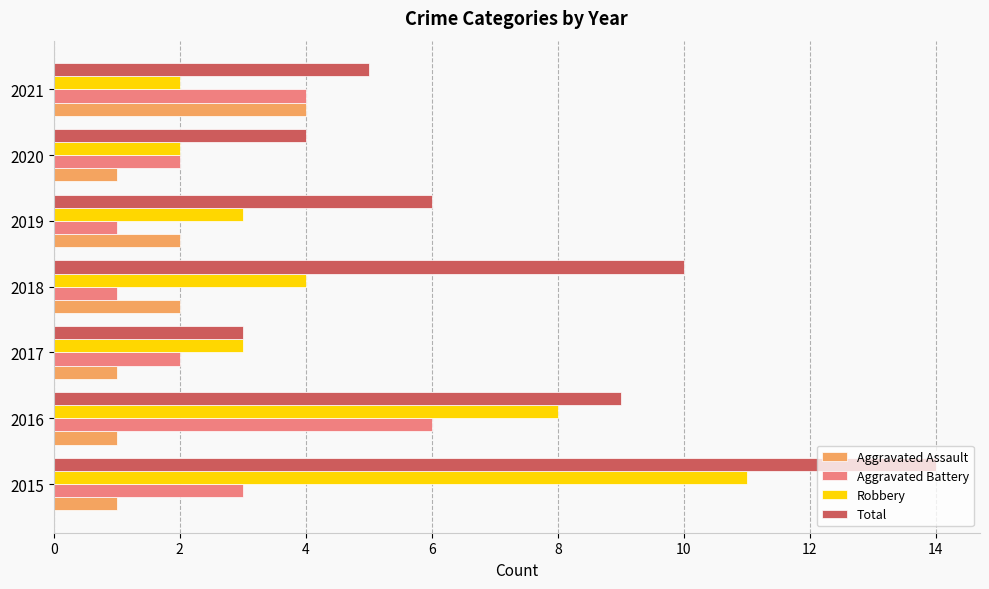

What is the difference between the second highest and second lowest values in the Aggravated Battery series?

3